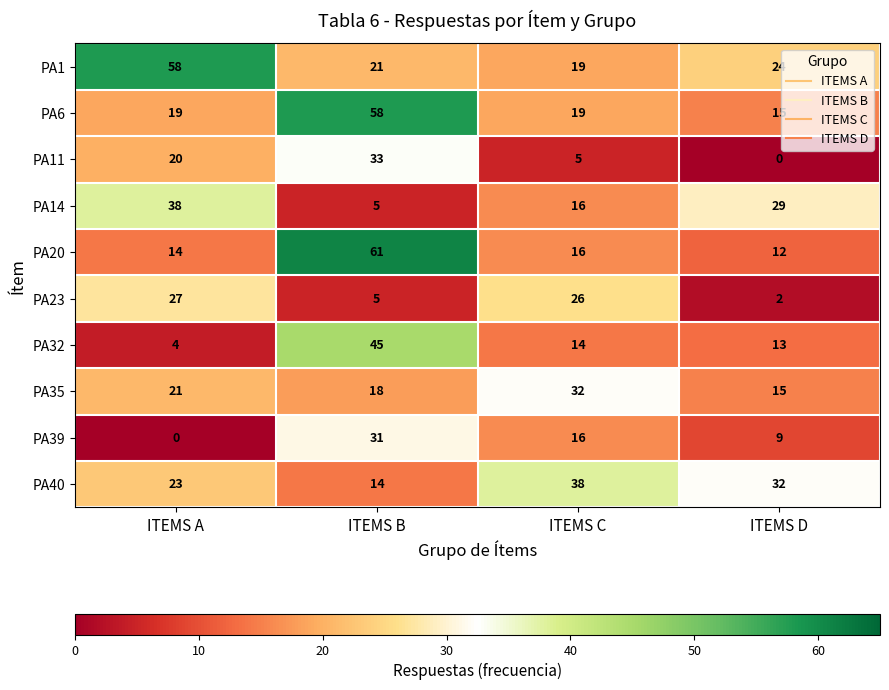

How many distinct data groups are displayed?

10